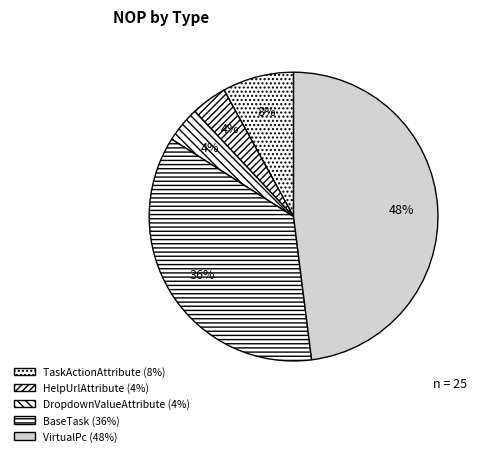

Which slice is the smallest?

MSBuild.ExtensionPack (HelpUrlAttribute)